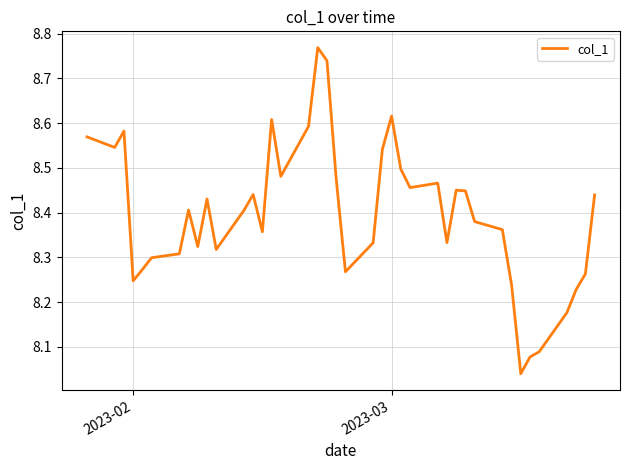

What is the difference between the maximum and minimum values?

0.7